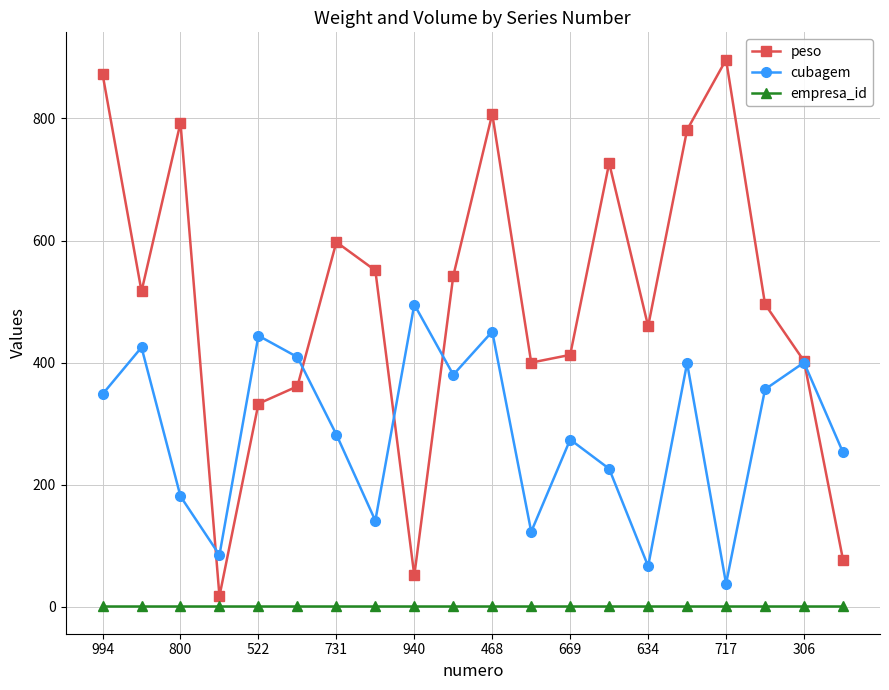

What are all the series names shown in the legend?

peso, cubagem, empresa_id